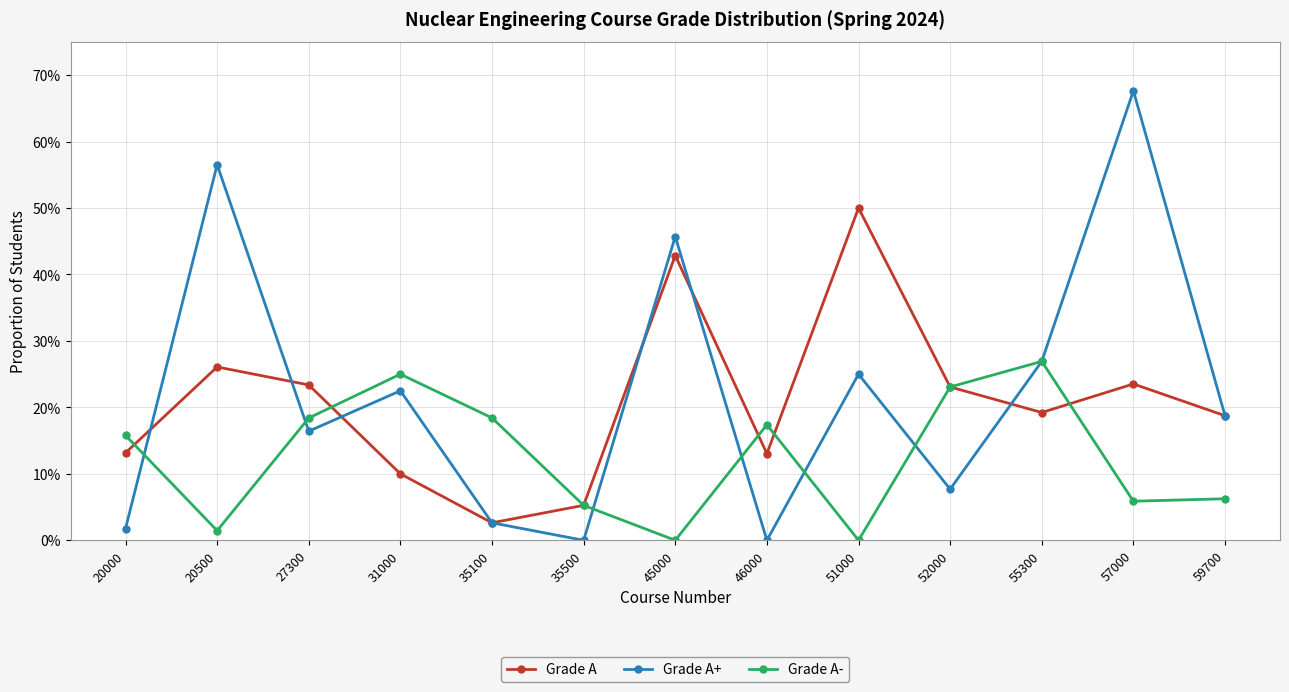

Which series ends up on top after the final intersection of Grade A and Grade A-?

Grade A